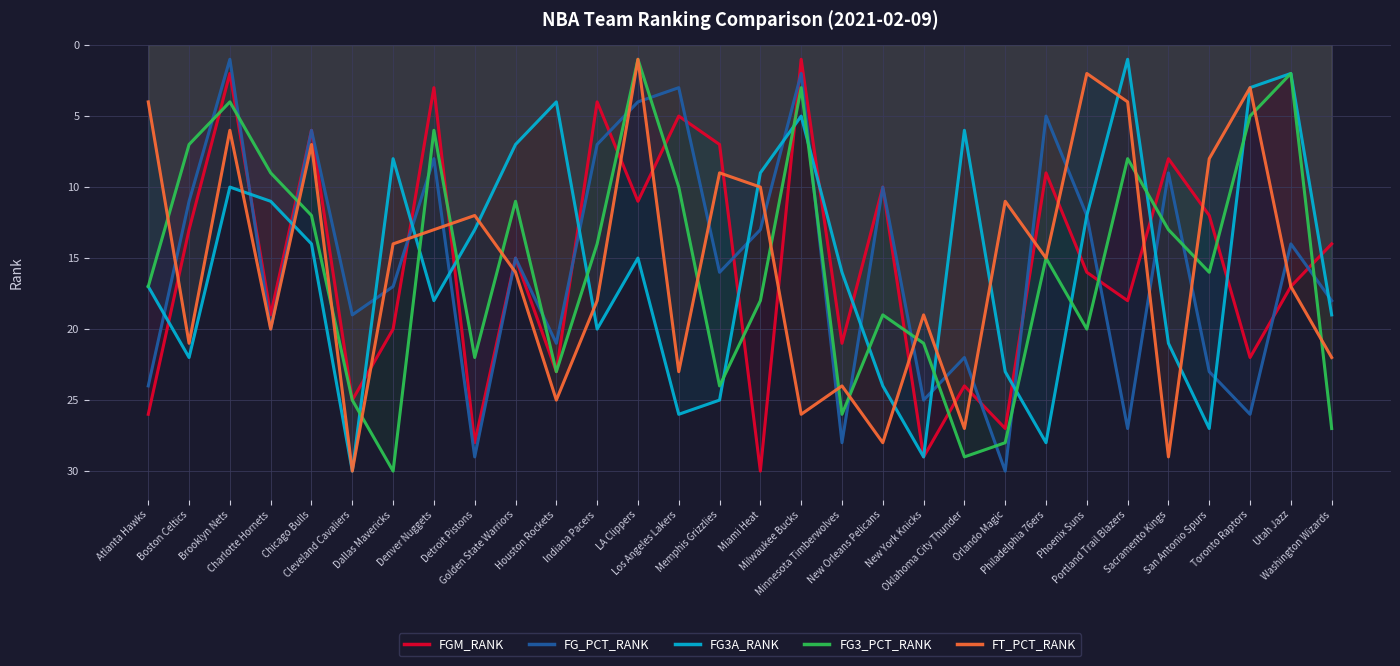

Rank the series at Chicago Bulls from highest to lowest value.

FG3A_RANK, FG3_PCT_RANK, FT_PCT_RANK, FGM_RANK, FG_PCT_RANK